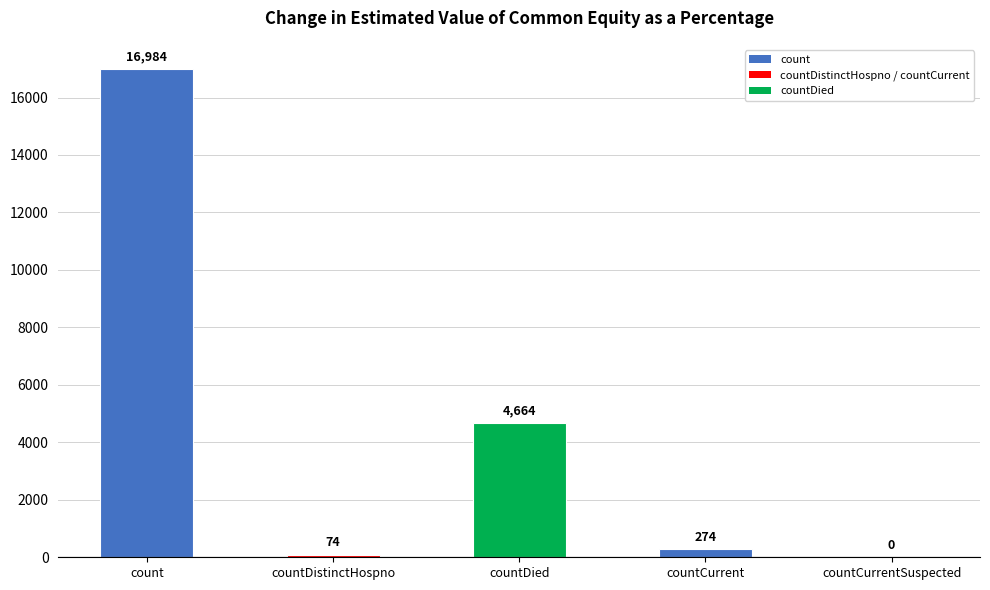

What is the greatest value displayed?

16984